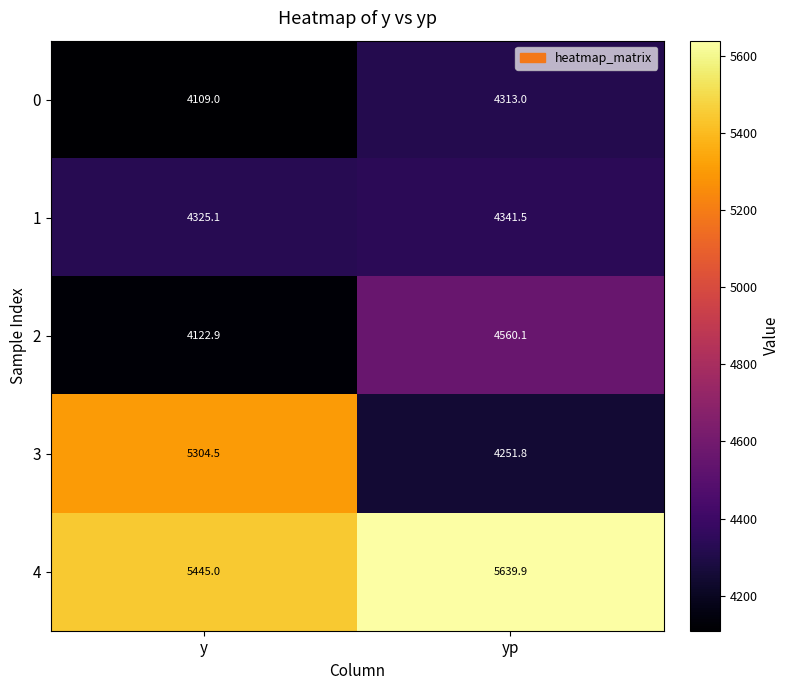

Rank the series at y from lowest to highest value.

0, 2, 1, 3, 4